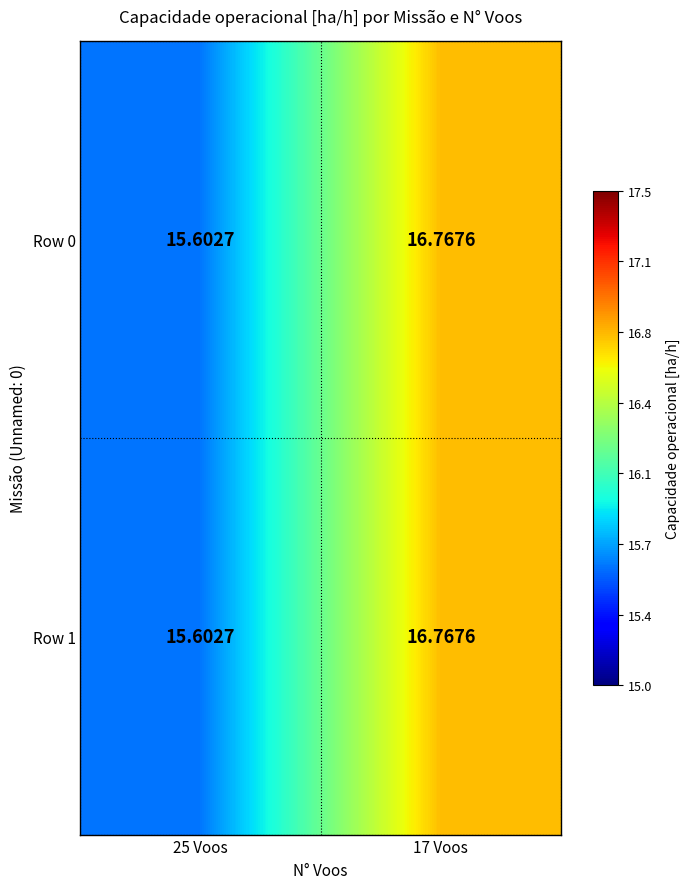

Is the value of Row 0 at 17 Voos greater than the value of Row 1 at 25 Voos?

Yes